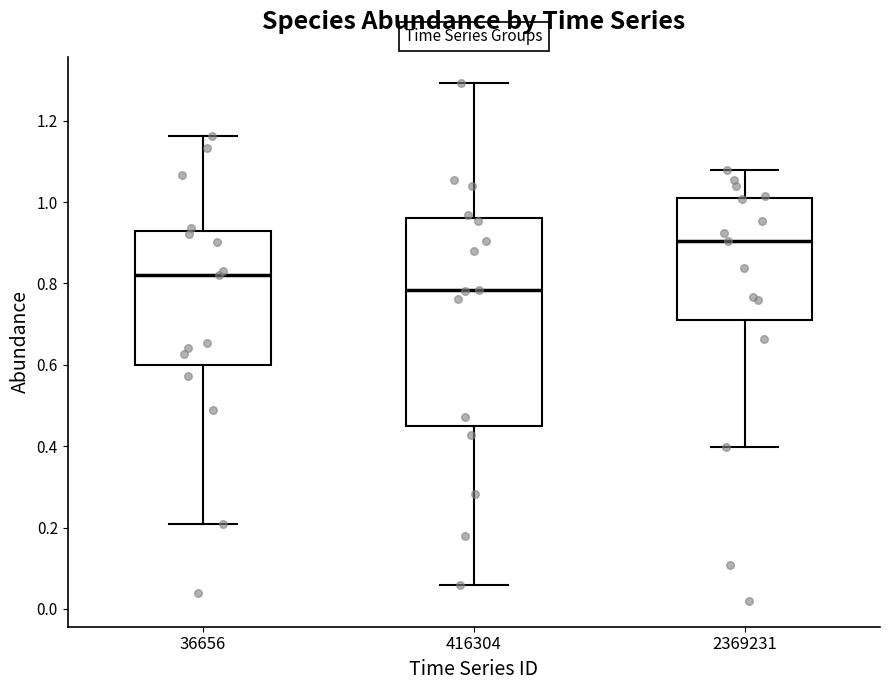

Reading left to right, read every box against the y-axis: the position of its median line, the range the box covers, and the ends of its whiskers. The values are not printed on the chart, so give them approximately, as read against the axis.

36656: median 0.82, box 0.60 to 0.92, whiskers 0.20 to 1.16
416304: median 0.78, box 0.46 to 0.96, whiskers 0.06 to 1.30
2369231: median 0.90, box 0.72 to 1.02, whiskers 0.40 to 1.08